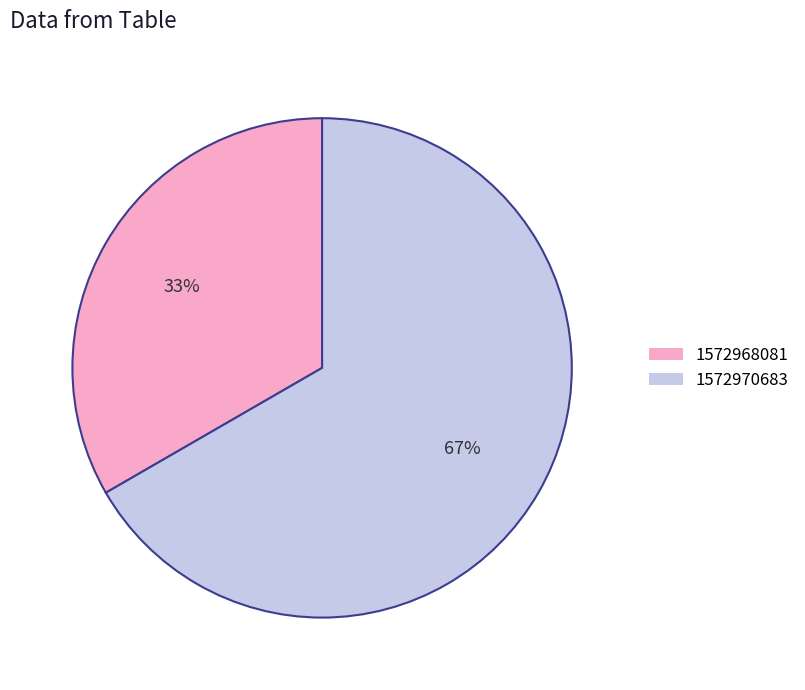

To the nearest percent, what percentage of the pie is 1572970683?

67%